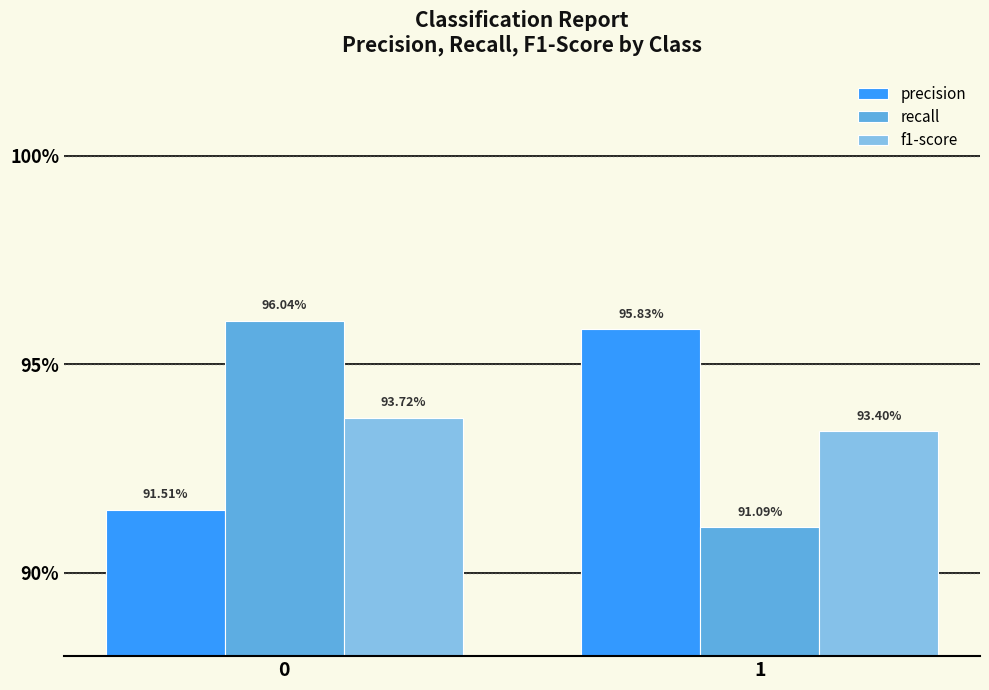

Rank the series at 1 from highest to lowest value.

precision, f1-score, recall